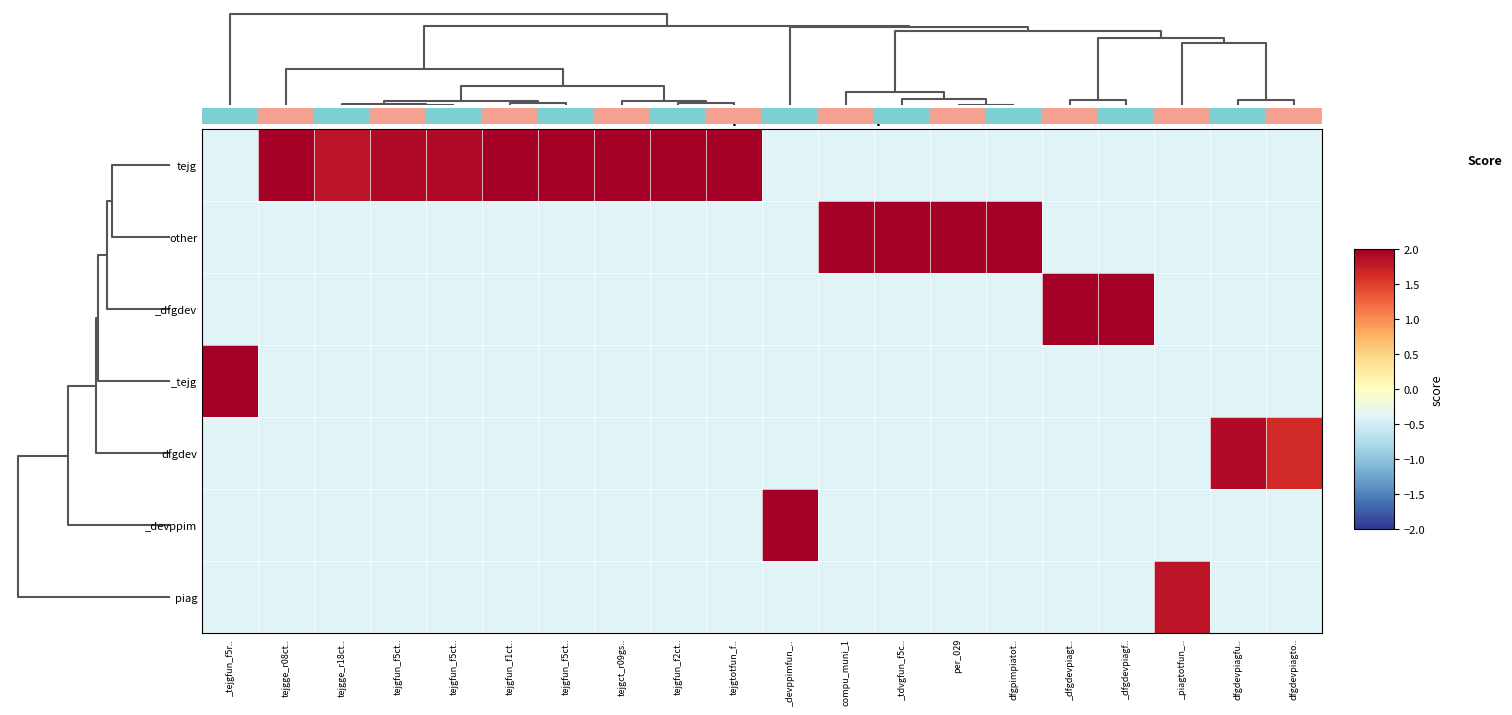

The _dfgdev series shows -0.1 at per_029. True or false?

False